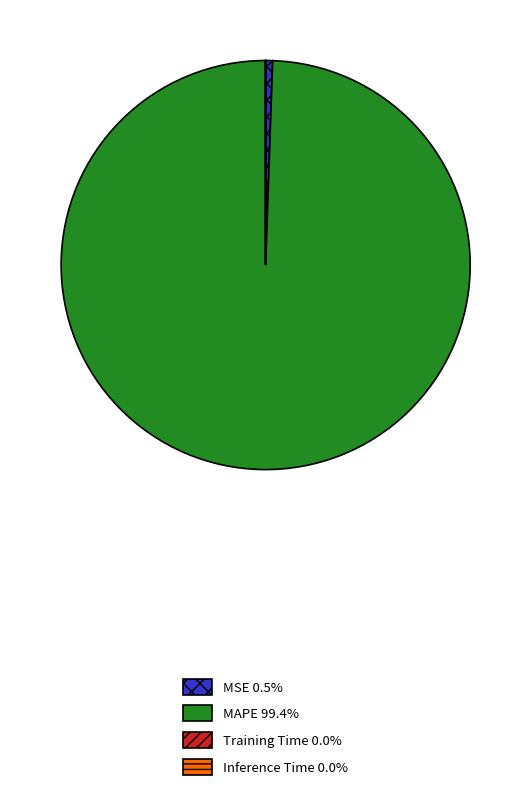

Does any single category account for the majority?

Yes